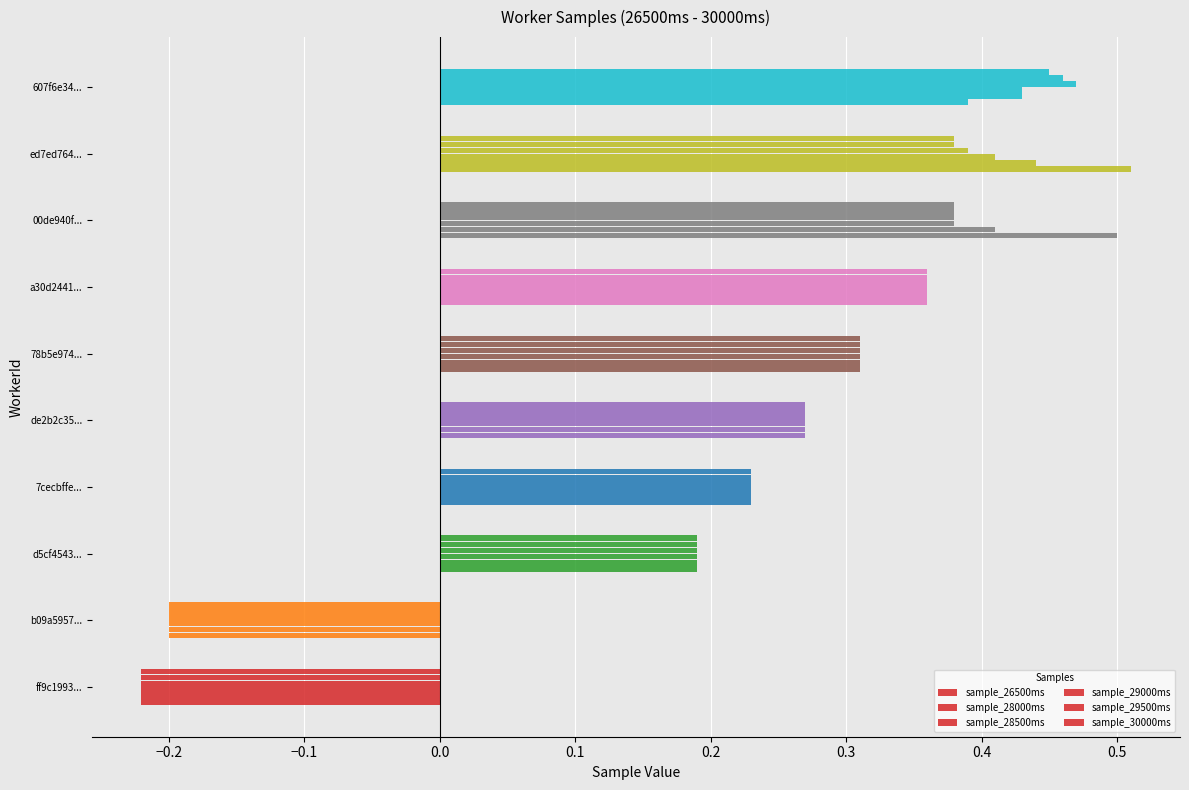

How many distinct data groups are displayed?

6